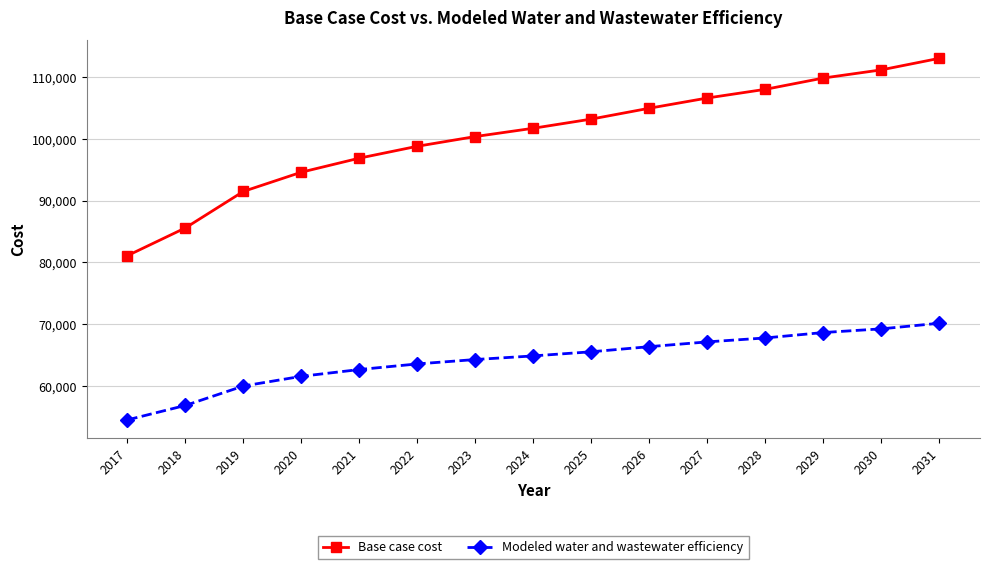

How many categories are shown in the chart?

15